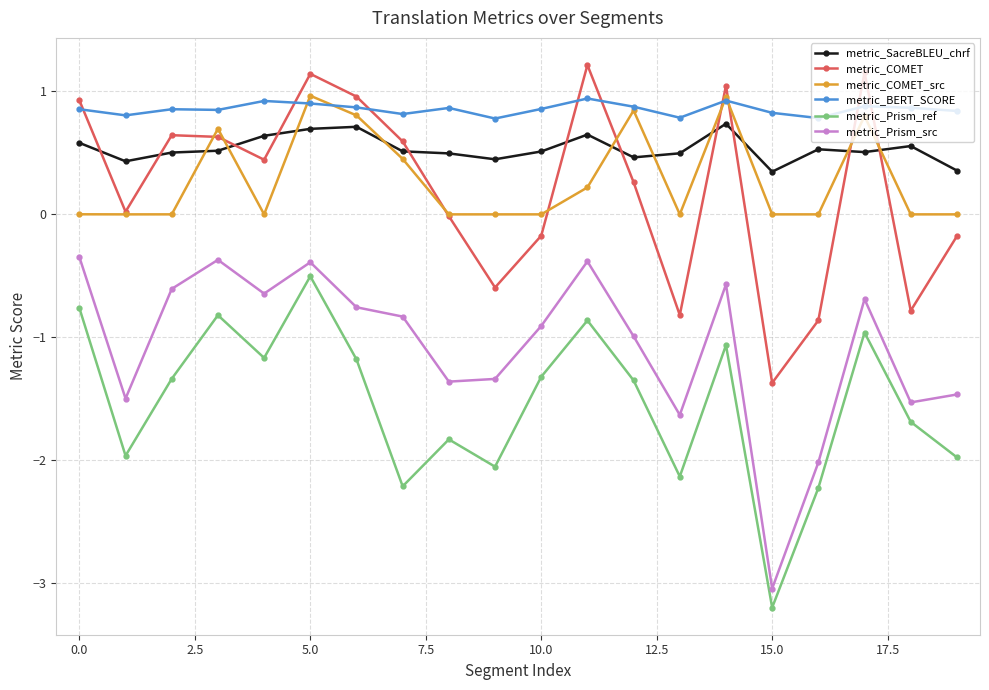

How many lines are shown in the chart?

6